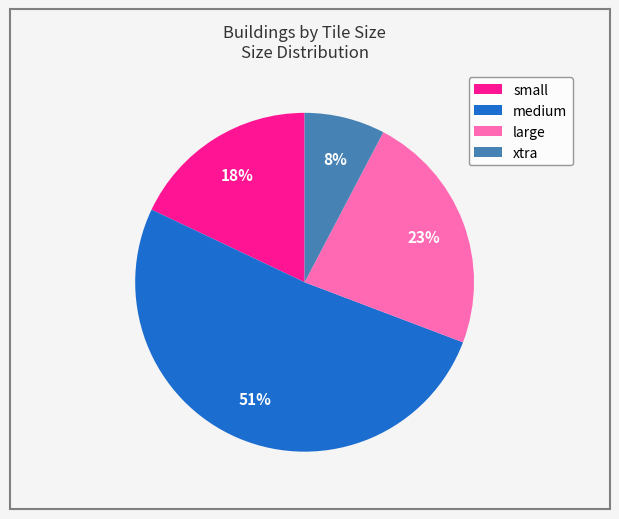

Does medium represent more than half of the total?

Yes